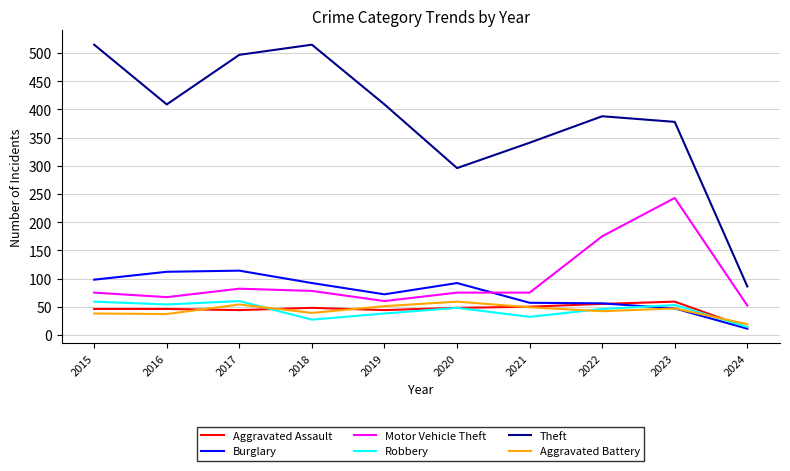

The value of Aggravated Assault at 2024 is 13. True or false?

True